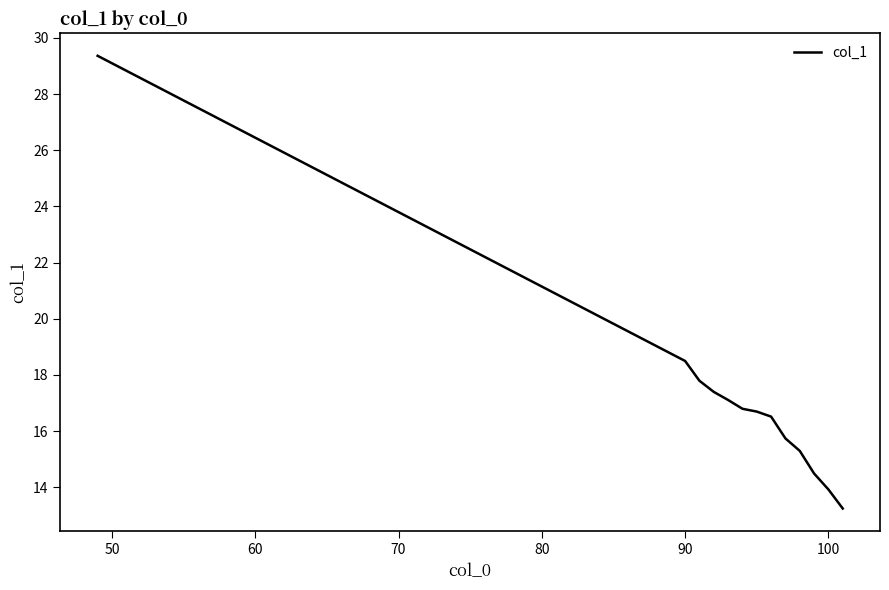

How many distinct data groups are displayed?

1